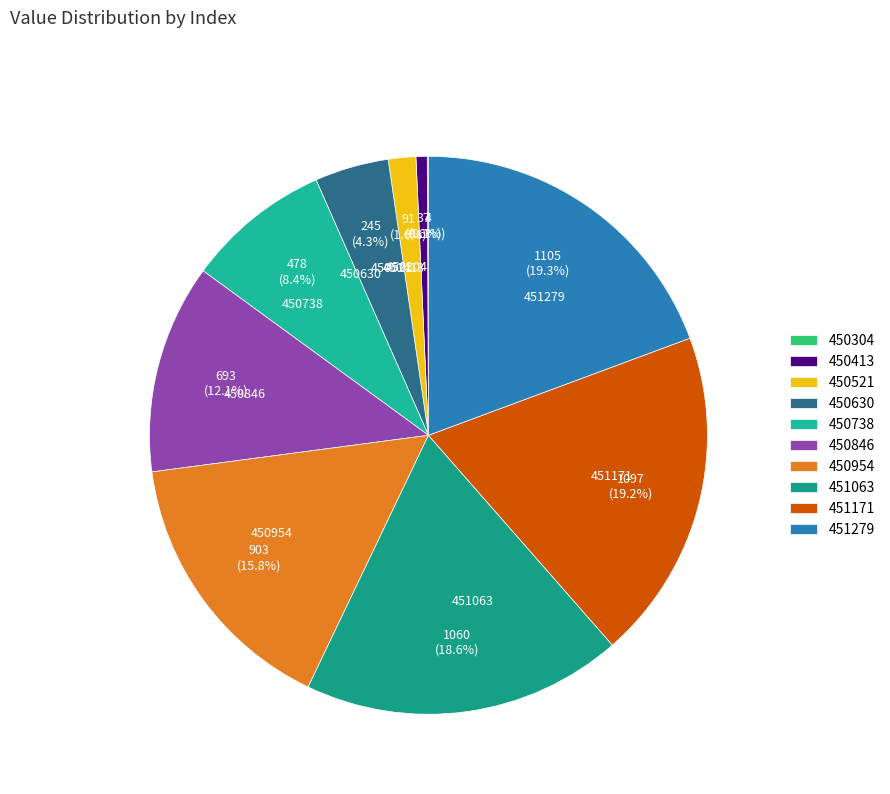

To the nearest percent, what is the combined percentage of 450630 and 450846?

16%